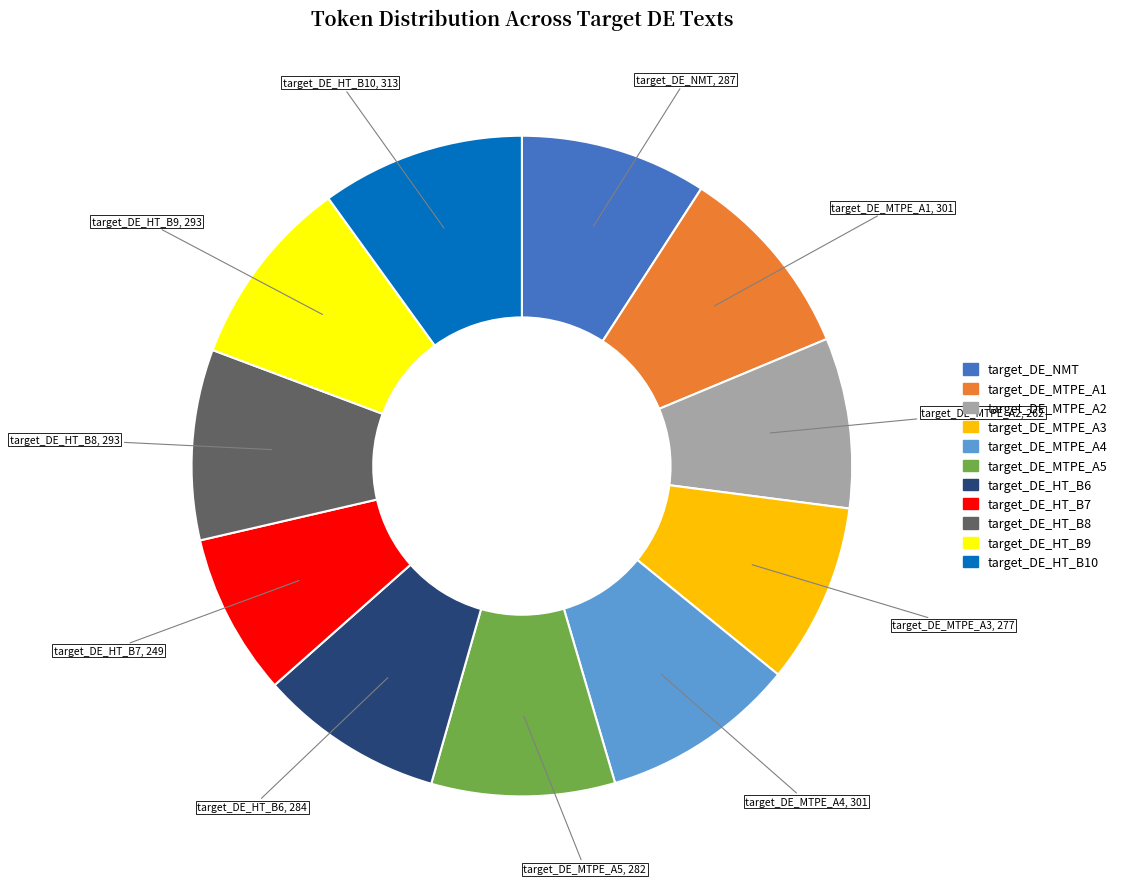

What is the ratio of the value at target_DE_HT_B7 to the value at target_DE_MTPE_A5?

0.9